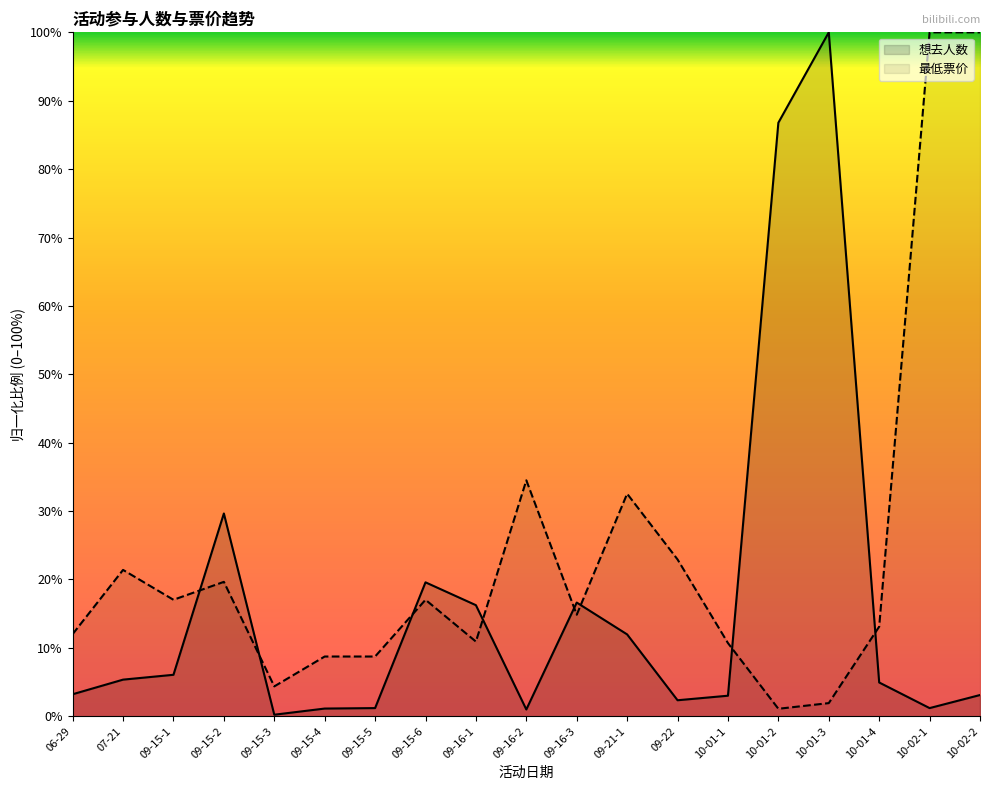

How many intersections are there between 最低票价 and 想去人数?

8